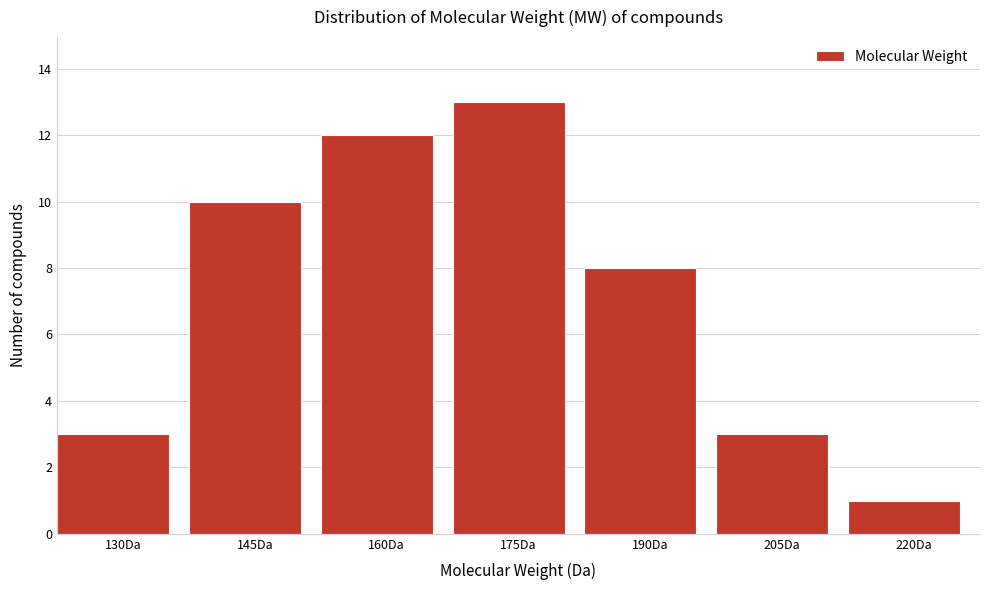

Reading right to left, transcribe all the data shown in this chart.

1	3	8	13	12	10	3